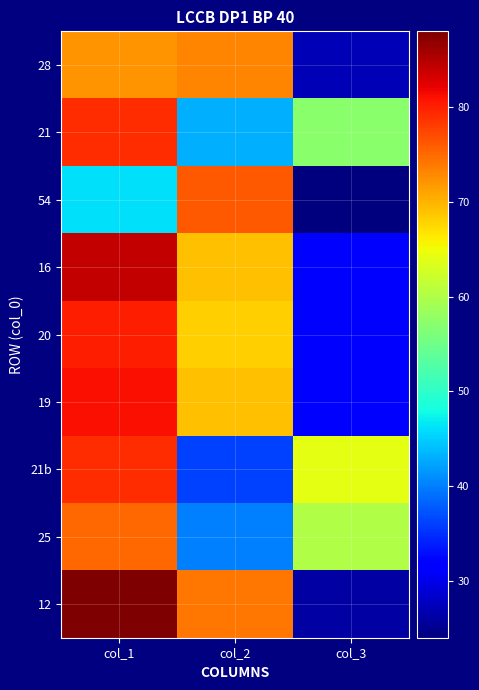

Which series changed the most between col_2 and col_3?

54